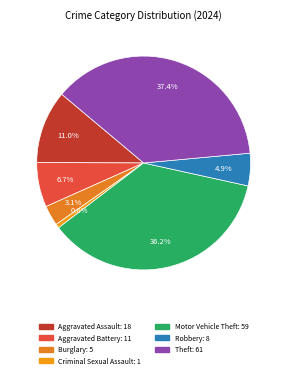

How much of the chart is everything except Aggravated Assault?

89.0%